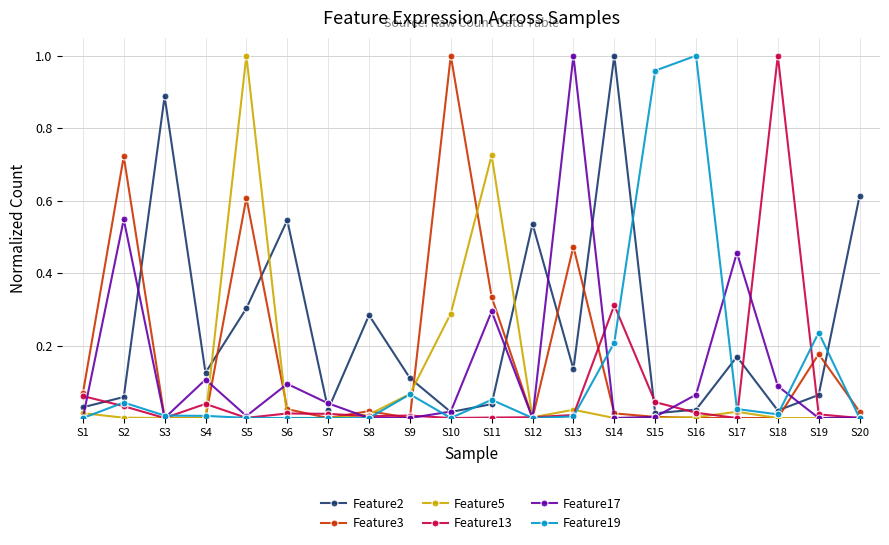

Which series has the largest total across all categories?

Feature2